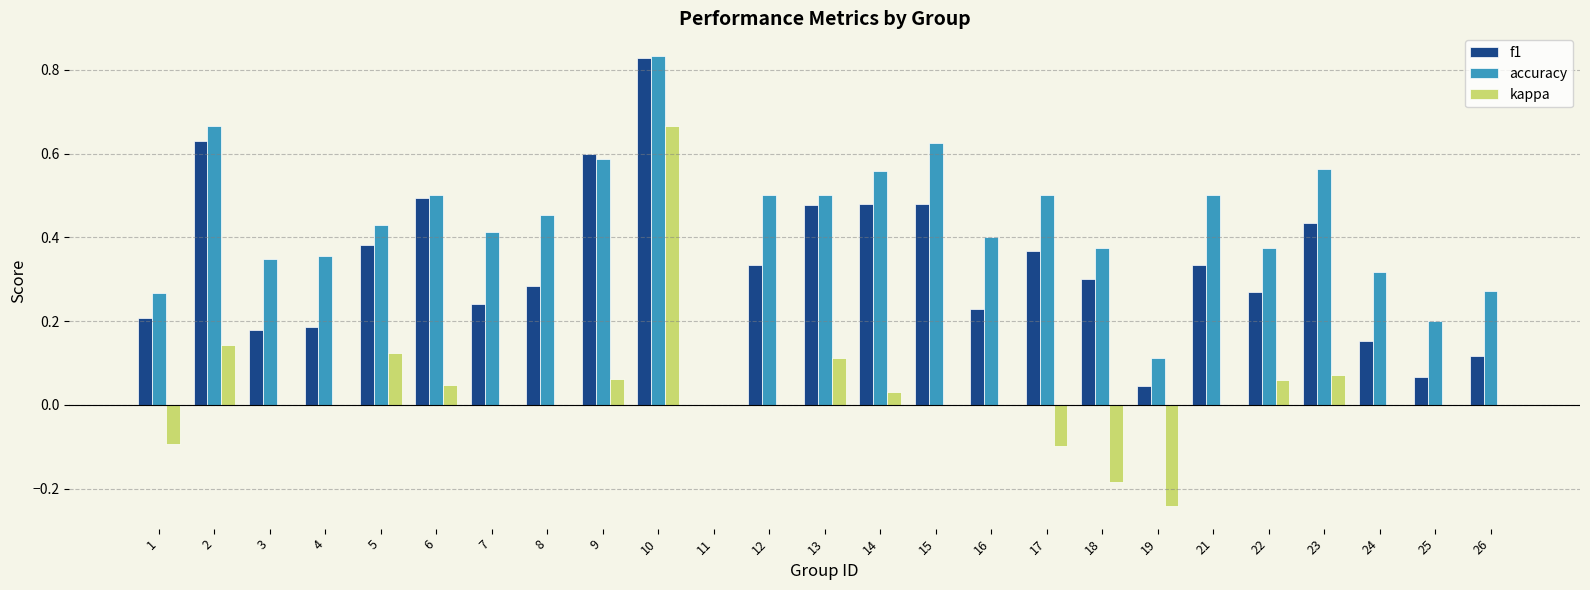

Where is accuracy nearest to the value 0?

11